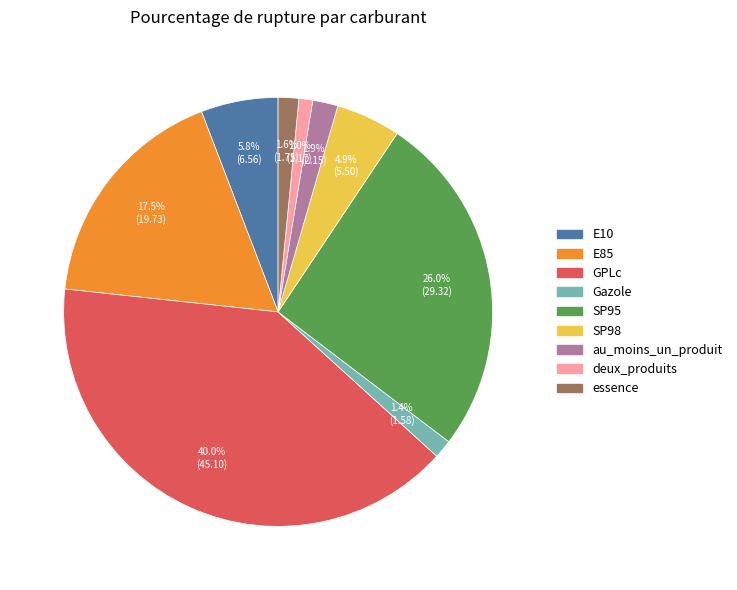

Do essence and deux_produits together represent more than half of the pie?

No